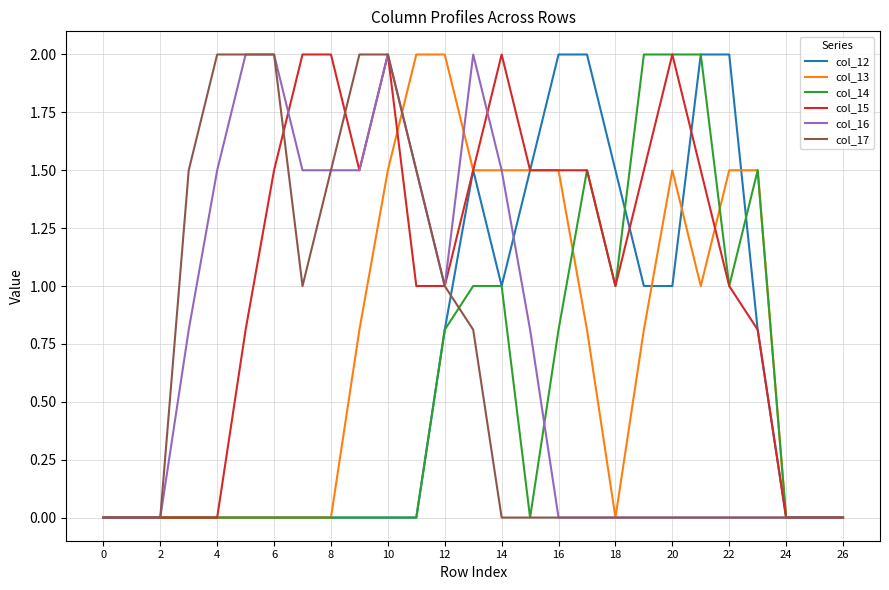

What is the greatest value displayed?

2.0